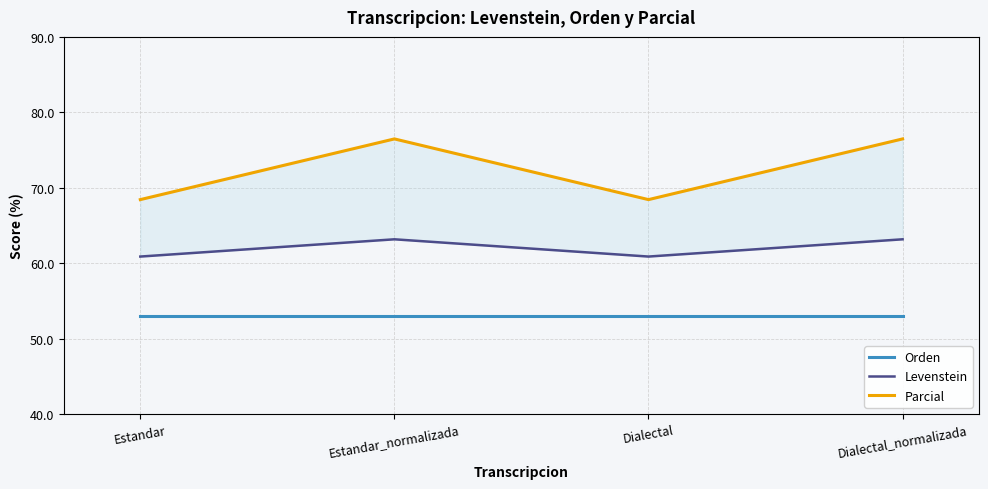

List the series in order of their overall mean, highest first.

Parcial, Levenstein, Orden